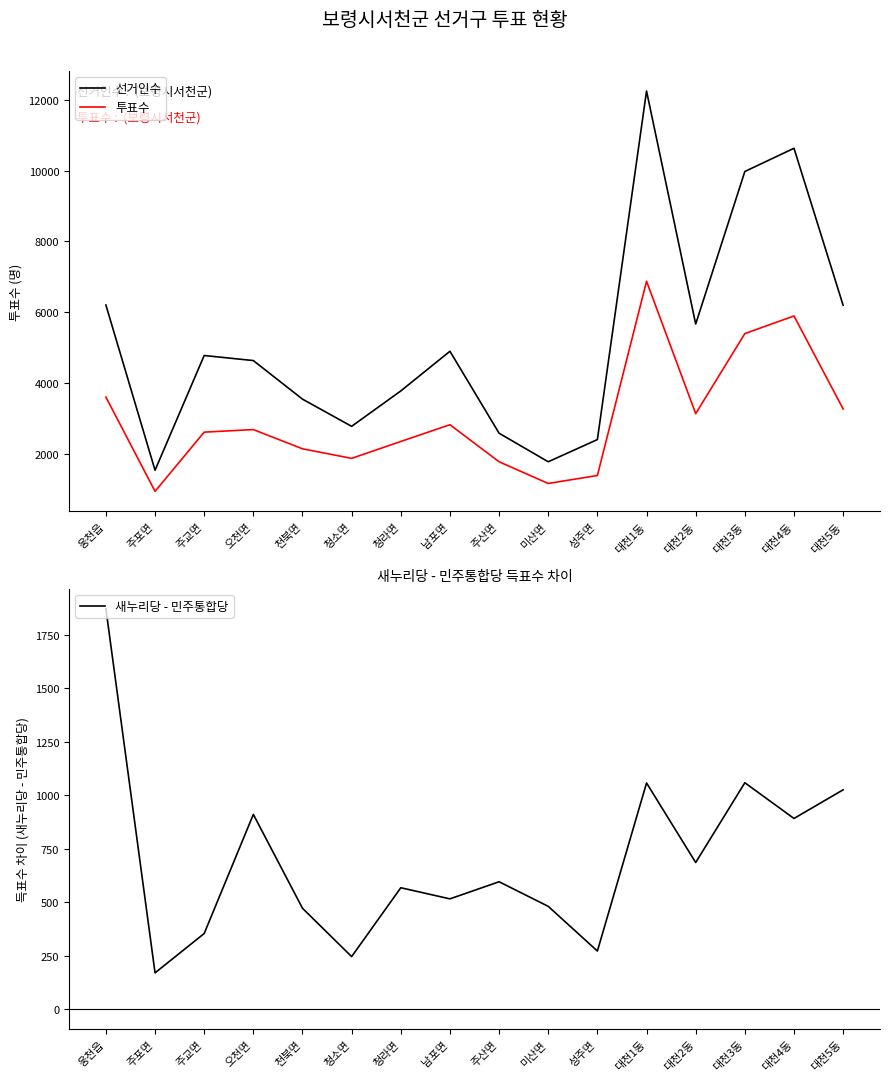

What is the sum of the 새누리당 - 민주통합당 values at 대천4동 and 주교면?

1244